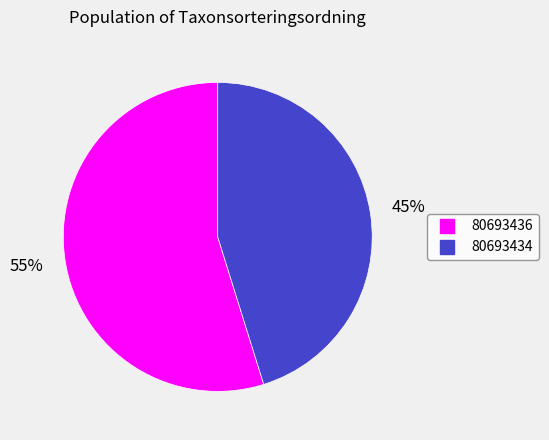

Is the sum of 80693436 and 80693434 greater than half?

Yes